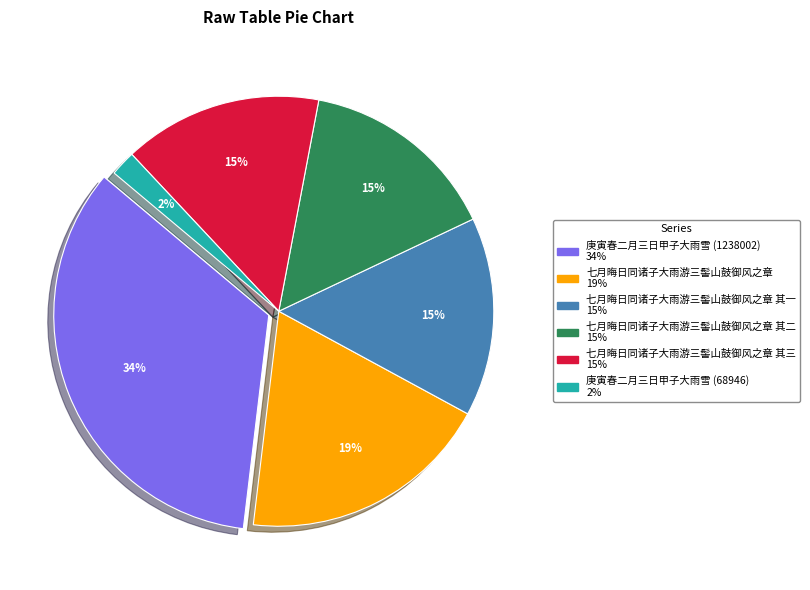

What is the largest slice in the pie chart?

庚寅春二月三日甲子大雨雪 (1238002)